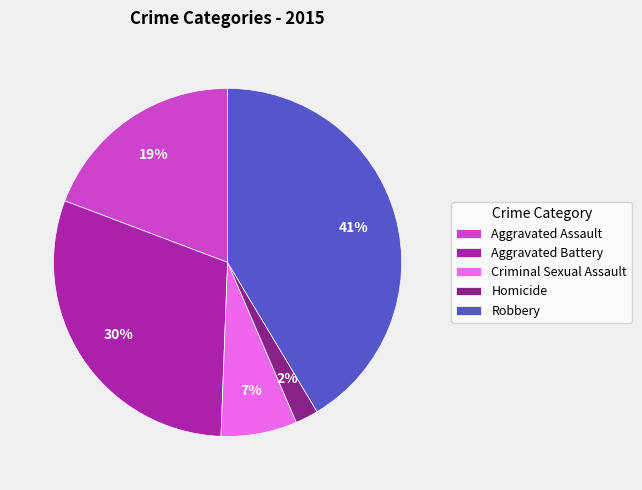

Do Criminal Sexual Assault and Aggravated Assault together represent more than half of the pie?

No